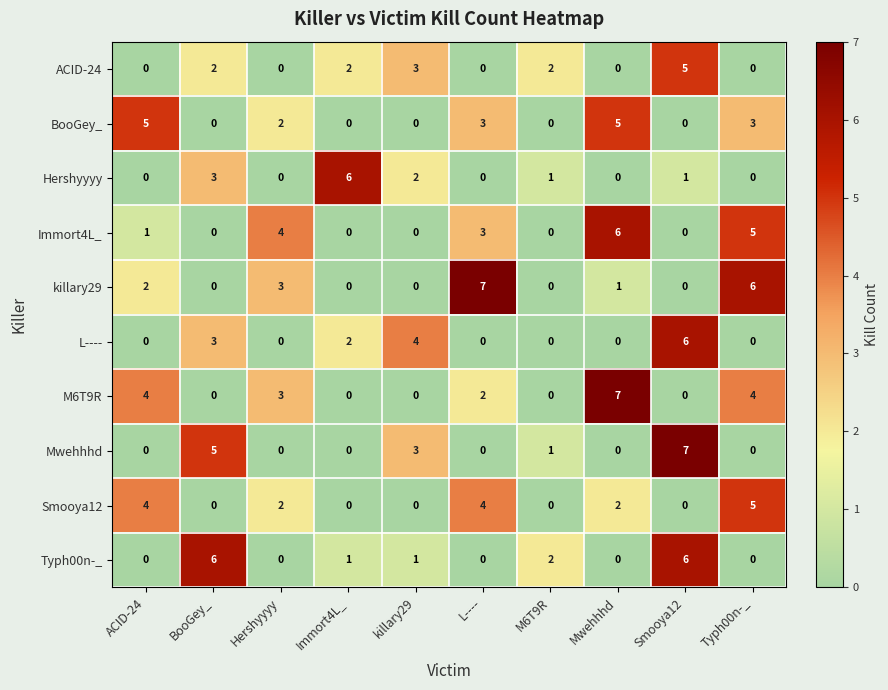

What is the greatest value displayed?

7